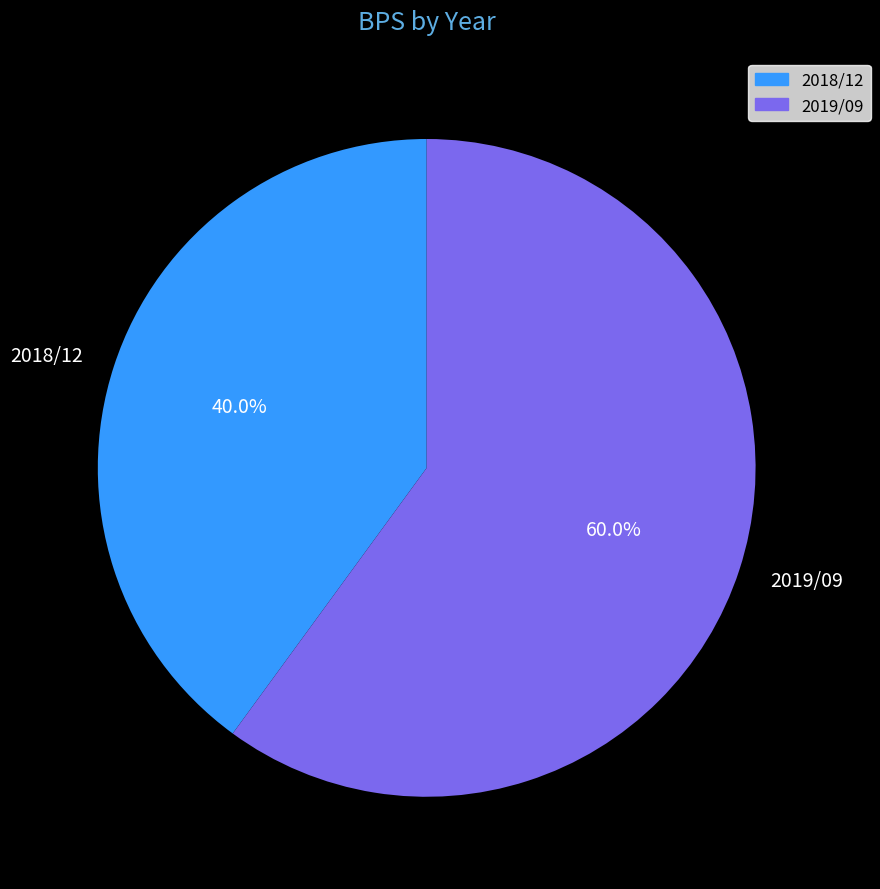

To the nearest percent, what portion does 2018/12 represent?

40%